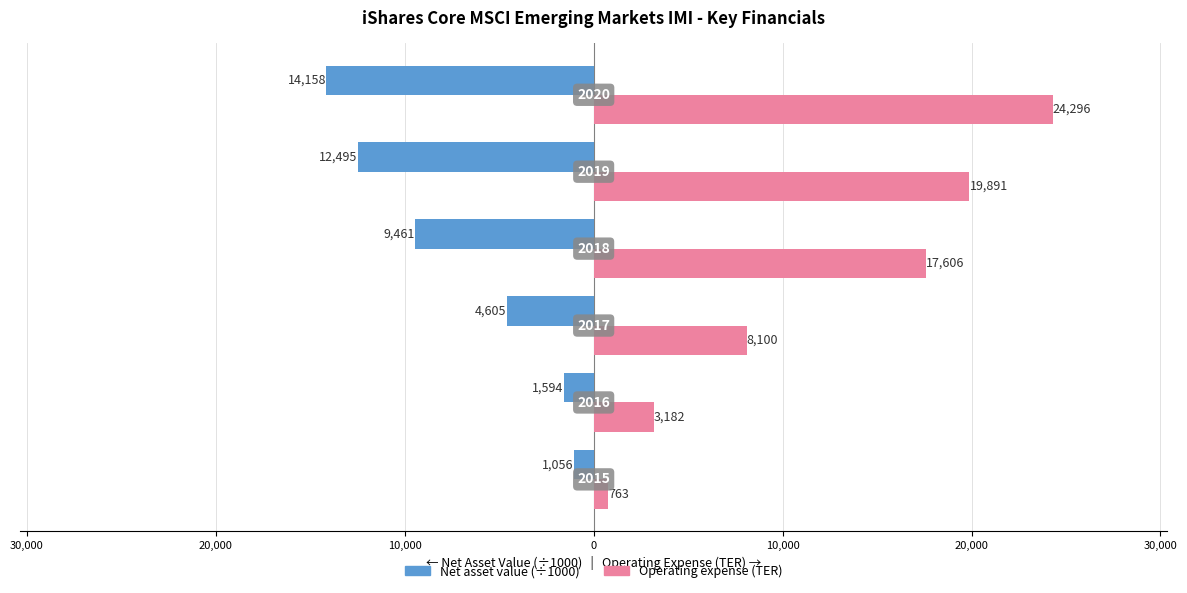

What are all the series names shown in the legend?

Net asset value (÷1000), Operating expense (TER)